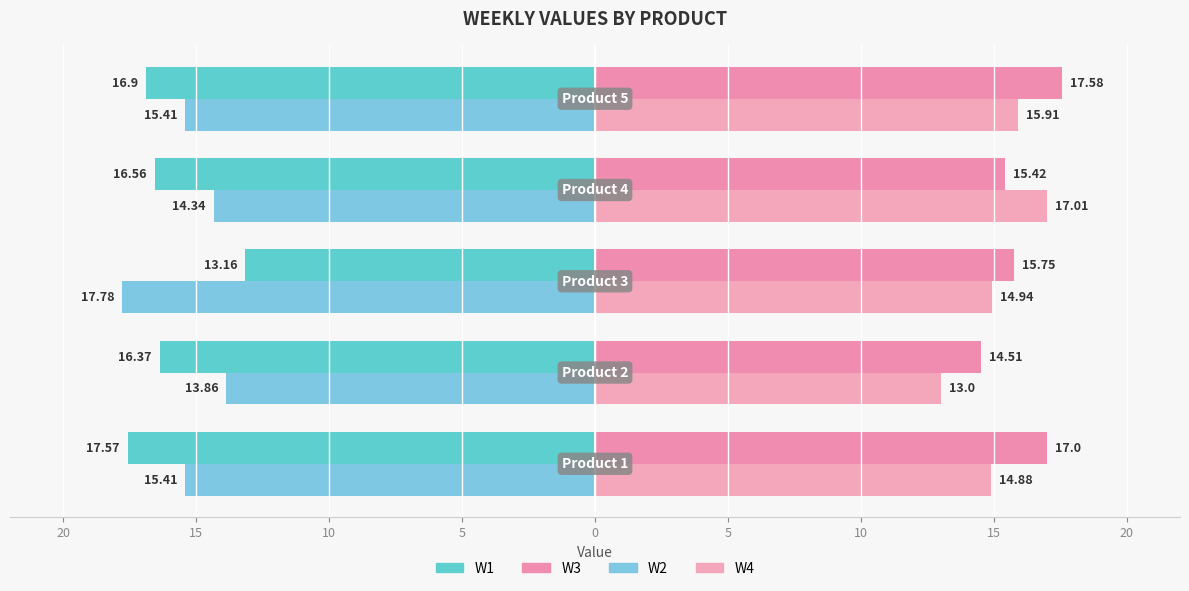

What is the average value of the W3 series?

16.1